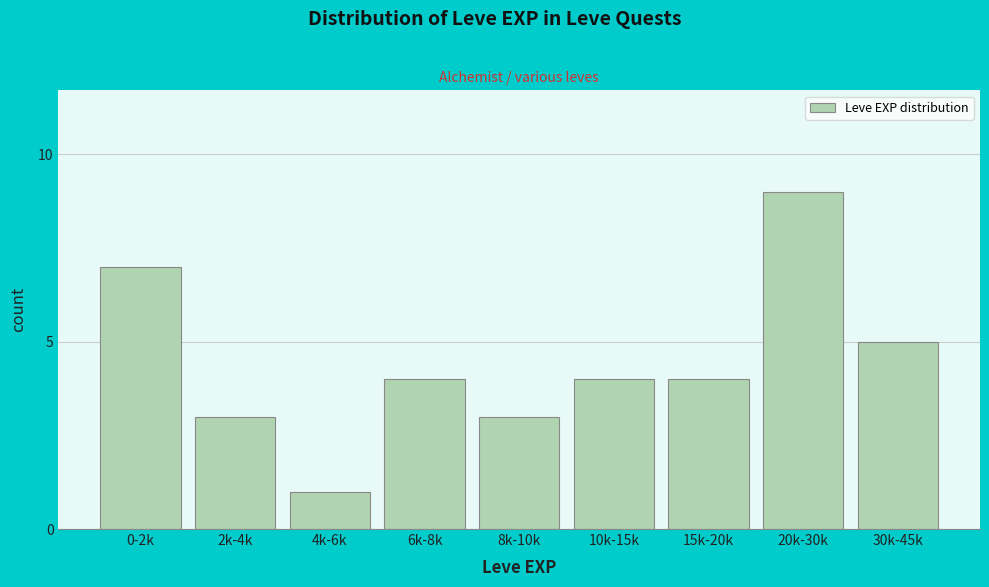

Reading left to right, list all the values displayed in this chart.

7	3	1	4	3	4	4	9	5